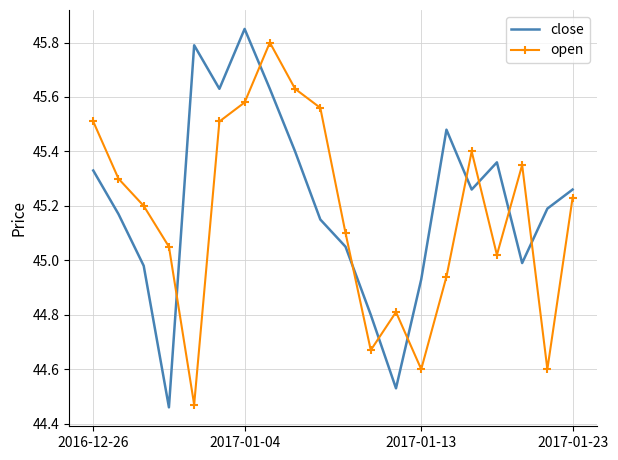

What are all the series names shown in the legend?

close, open